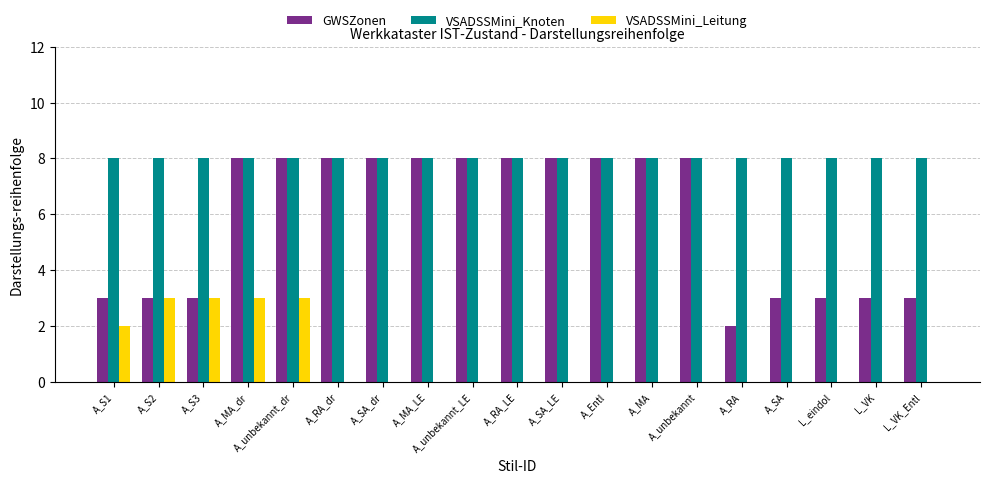

Reading left to right, what are all the values shown in this chart?

GWSZonen: A_S1=3	A_S2=3	A_S3=3	A_MA_dr=8	A_unbekannt_dr=8	A_RA_dr=8	A_SA_dr=8	A_MA_LE=8	A_unbekannt_LE=8	A_RA_LE=8	A_SA_LE=8	A_Entl=8	A_MA=8	A_unbekannt=8	A_RA=2	A_SA=3	L_eindol=3	L_VK=3	L_VK_Entl=3
VSADSSMini_Knoten: A_S1=8	A_S2=8	A_S3=8	A_MA_dr=8	A_unbekannt_dr=8	A_RA_dr=8	A_SA_dr=8	A_MA_LE=8	A_unbekannt_LE=8	A_RA_LE=8	A_SA_LE=8	A_Entl=8	A_MA=8	A_unbekannt=8	A_RA=8	A_SA=8	L_eindol=8	L_VK=8	L_VK_Entl=8
VSADSSMini_Leitung: A_S1=2	A_S2=3	A_S3=3	A_MA_dr=3	A_unbekannt_dr=3	A_RA_dr=0	A_SA_dr=0	A_MA_LE=0	A_unbekannt_LE=0	A_RA_LE=0	A_SA_LE=0	A_Entl=0	A_MA=0	A_unbekannt=0	A_RA=0	A_SA=0	L_eindol=0	L_VK=0	L_VK_Entl=0